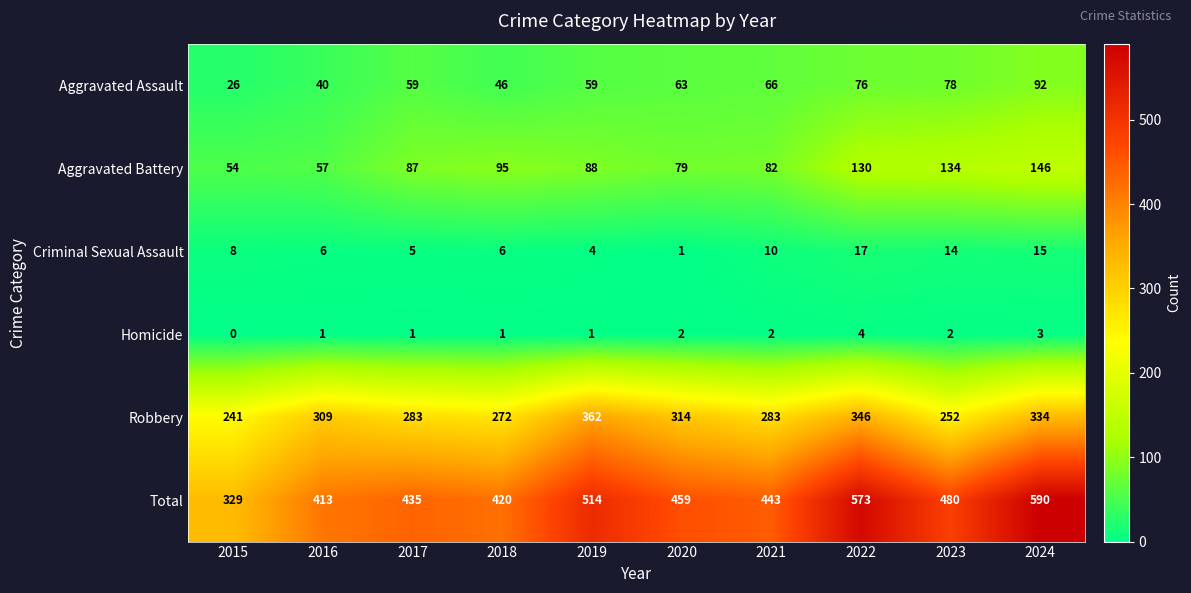

How many series are shown in this chart?

6